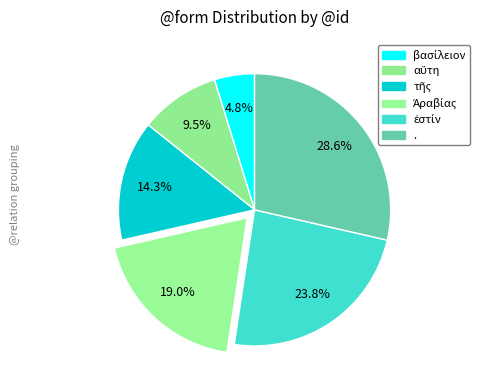

How many slices are in this pie chart?

6